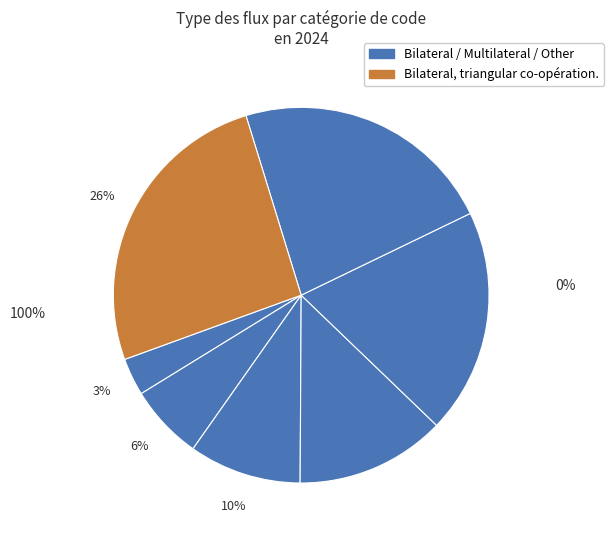

How many segments does this pie chart have?

7